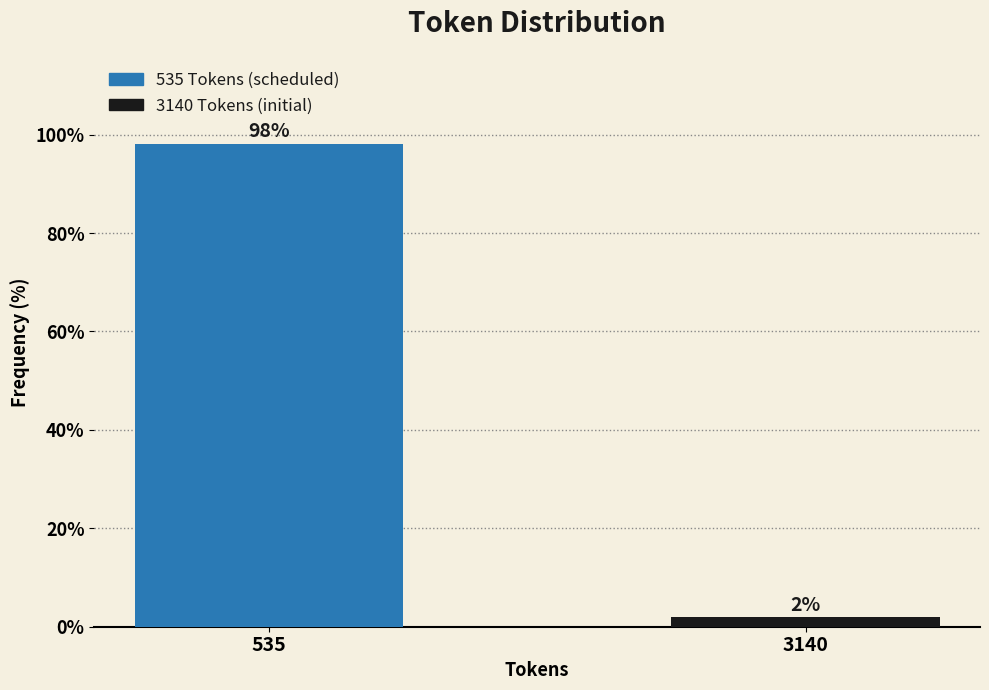

What is the value of the 1st bar from the left?

98.1